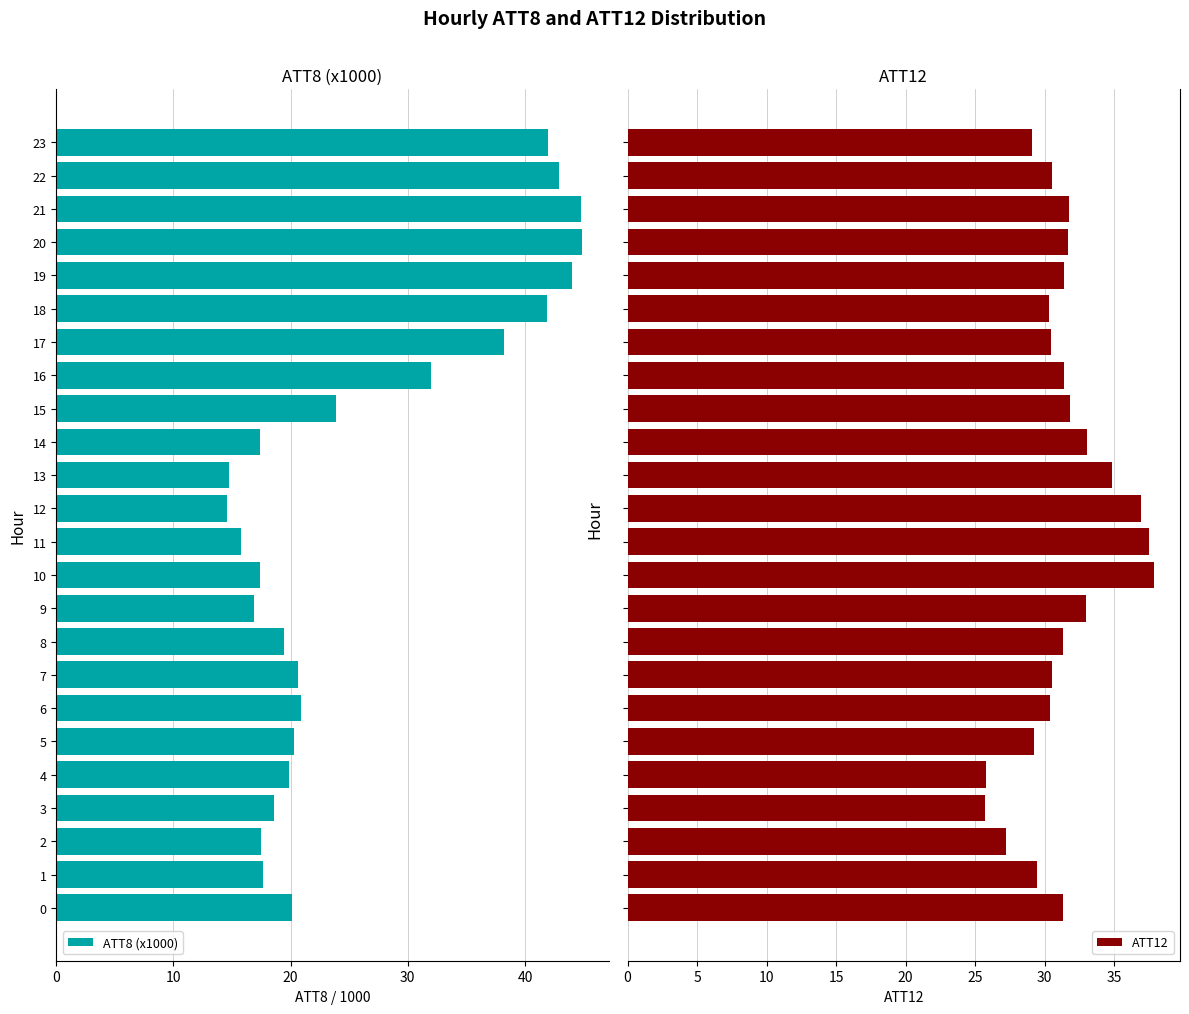

Which label corresponds to the largest value in the chart?

20